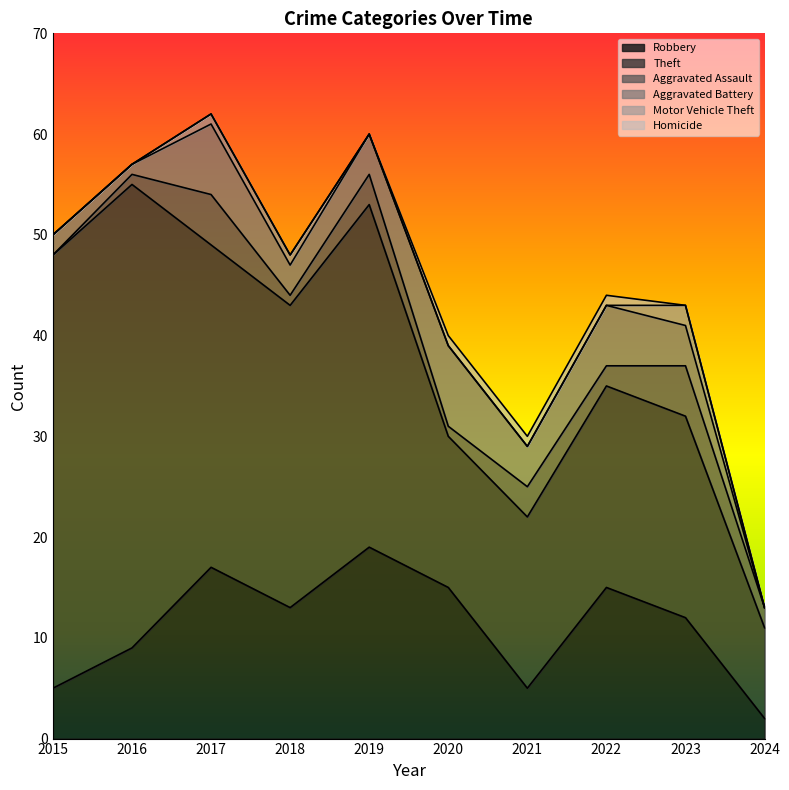

Reading left to right, what are all the values shown in this chart?

Robbery: 5	9	17	13	19	15	5	15	12	2
Theft: 43	46	32	30	34	15	17	20	20	9
Aggravated Assault: 0	1	5	1	3	1	3	2	5	2
Aggravated Battery: 2	1	7	3	4	8	4	6	4	0
Motor Vehicle Theft: 0	0	1	1	0	0	0	0	2	0
Homicide: 0	0	0	0	0	1	1	1	0	0